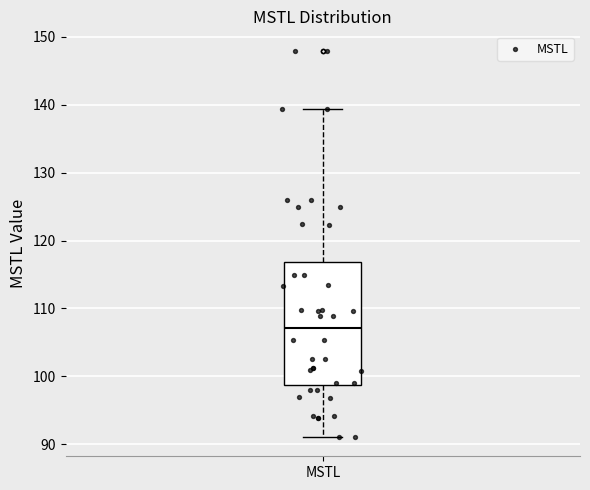

Where is the lower edge of the box for MSTL on the y-axis? The values are not printed on the chart, so give them approximately, as read against the axis.

99